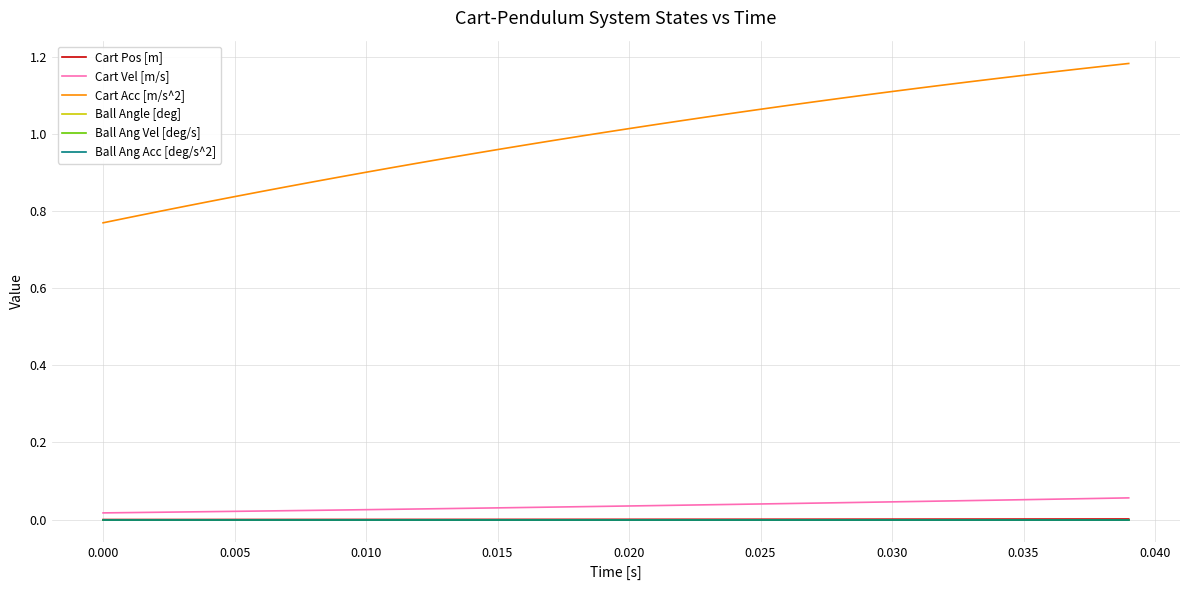

Is this an area chart (filled region under the line)?

No